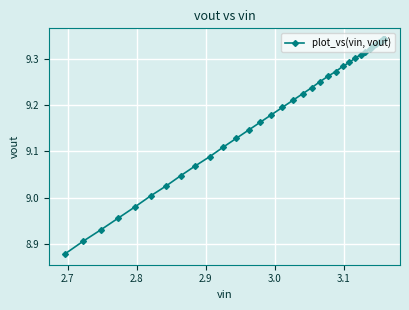

The chart shows a value of 13.1 at 12. True or false?

False